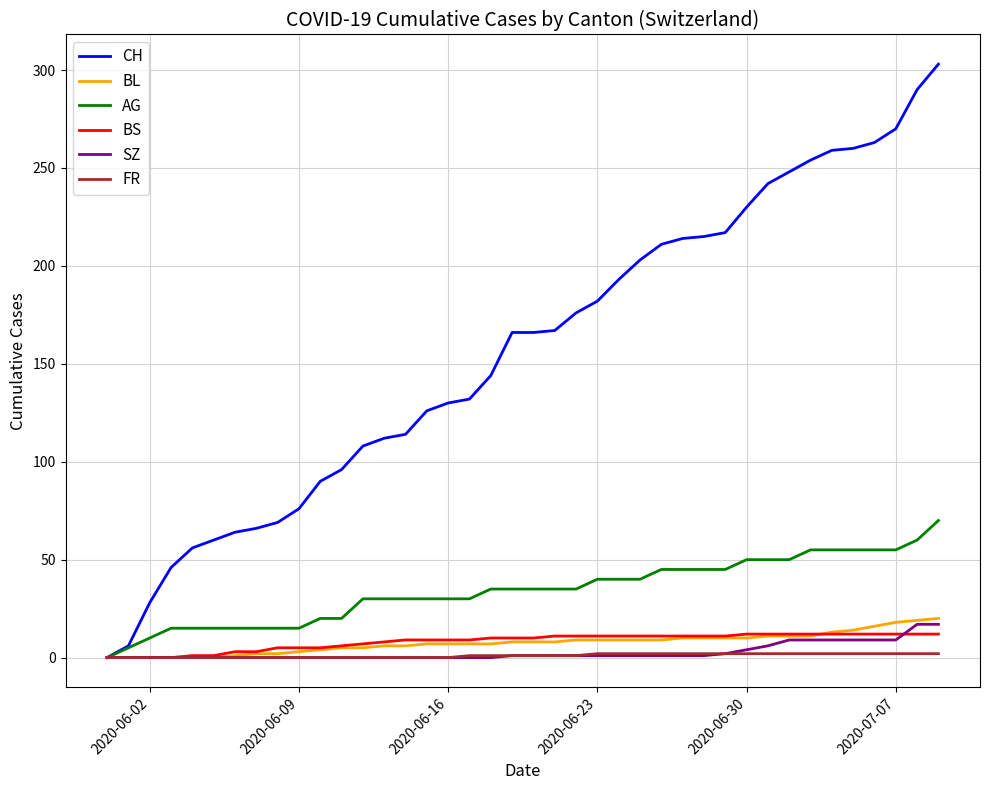

What is the highest value of the SZ series?

17